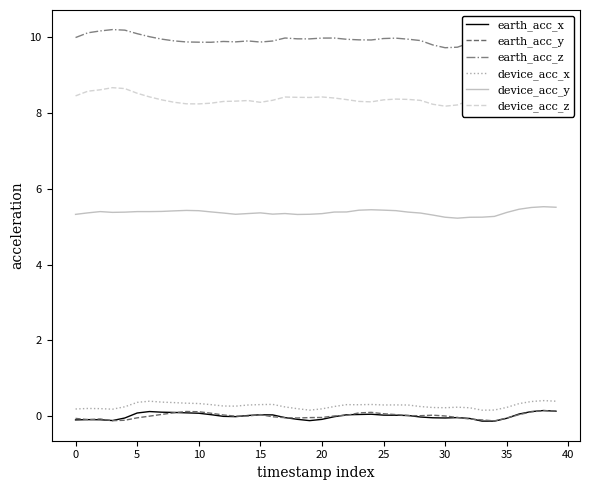

What is the sum of all device_acc_x values?

11.0